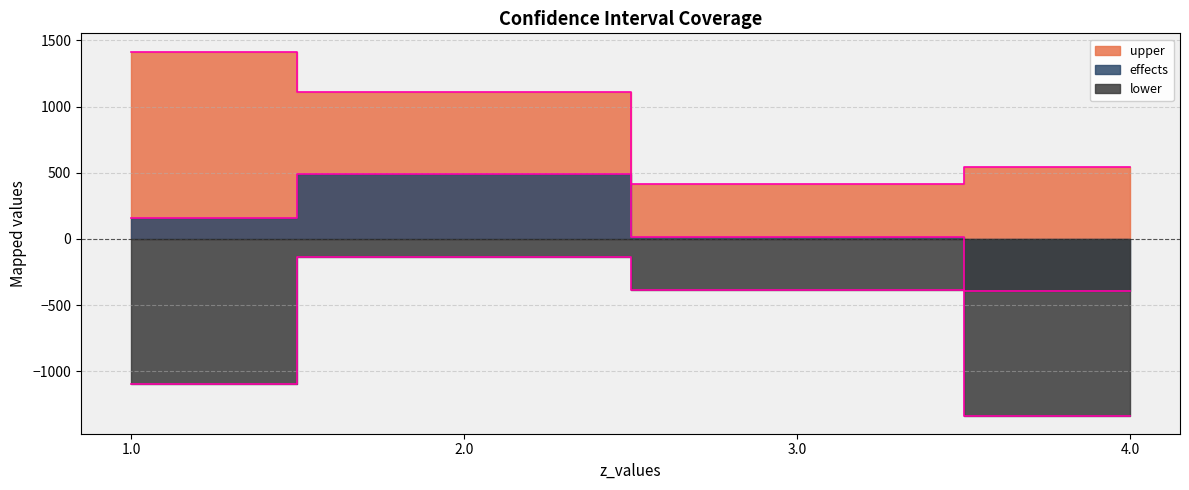

Between 2.0 and 1.0, which is larger?

1.0